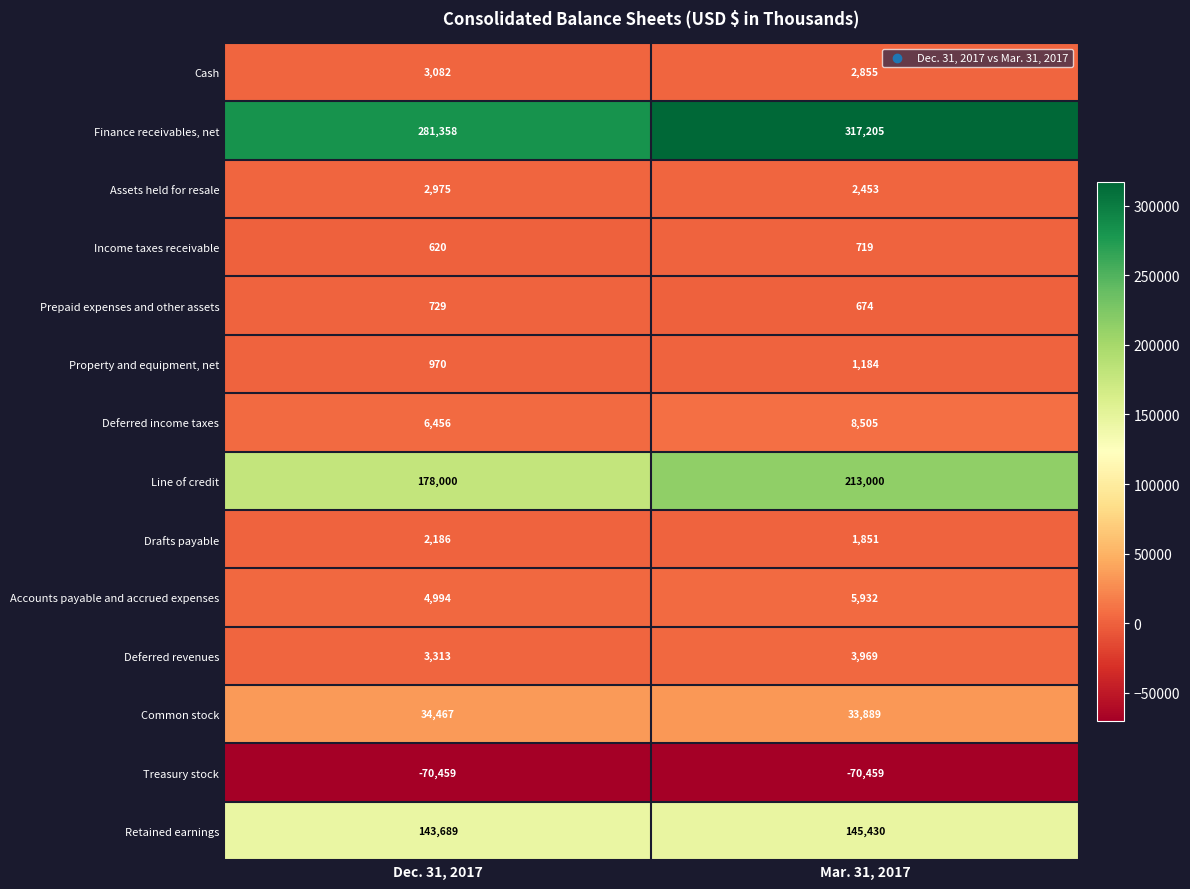

Which series has the largest total across all categories?

Finance receivables, net